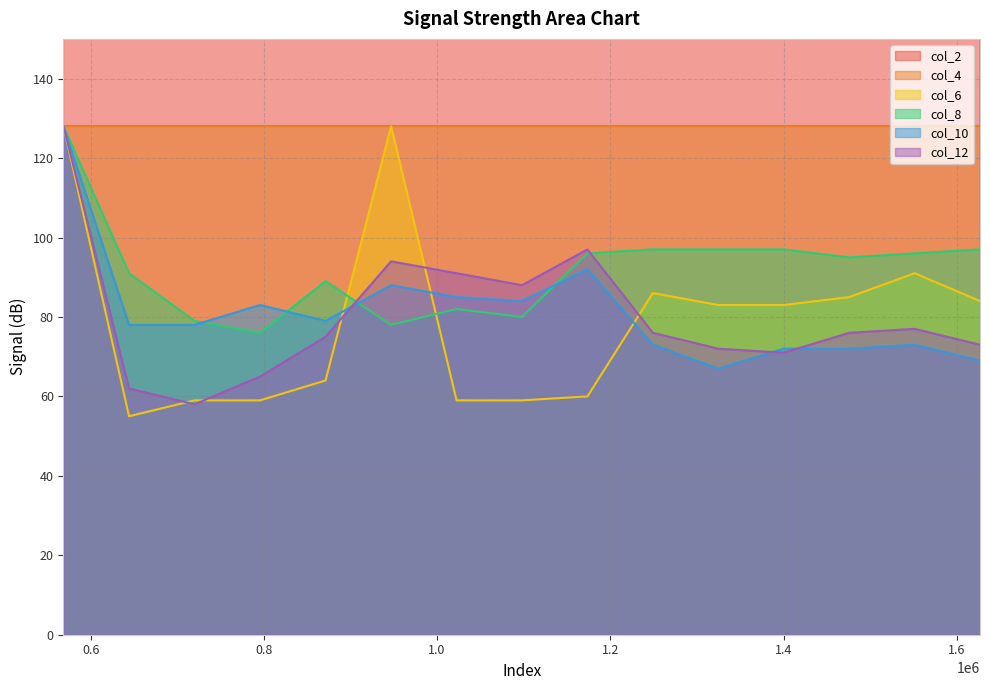

What is the difference between the second highest and second lowest values in the col_8 series?

19